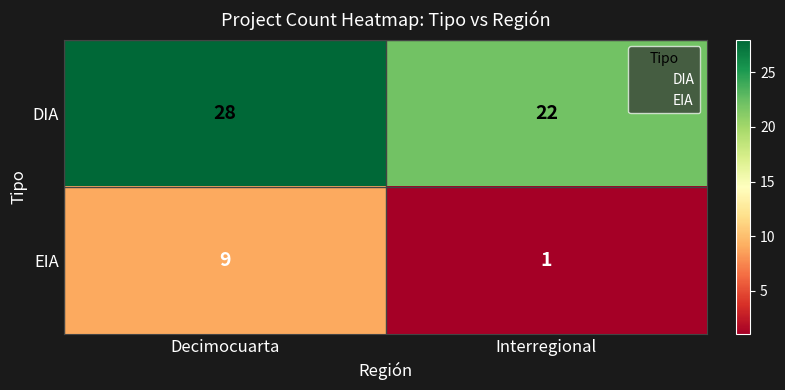

What is the difference between the EIA values at Decimocuarta and Interregional?

8